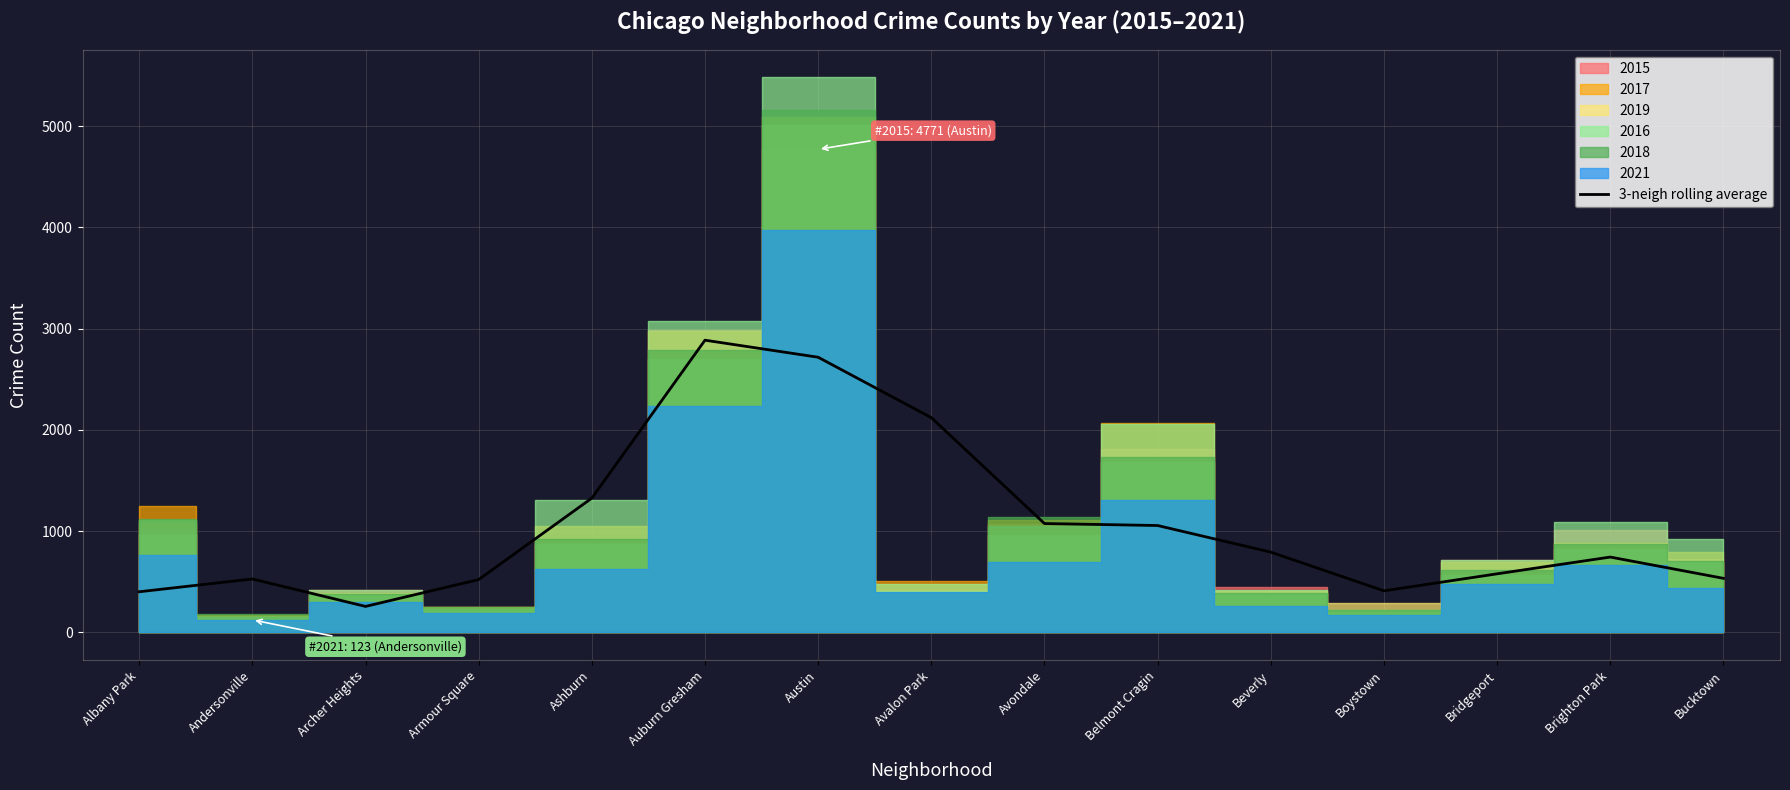

True or false: the data shows 686.2 at Boystown.

False